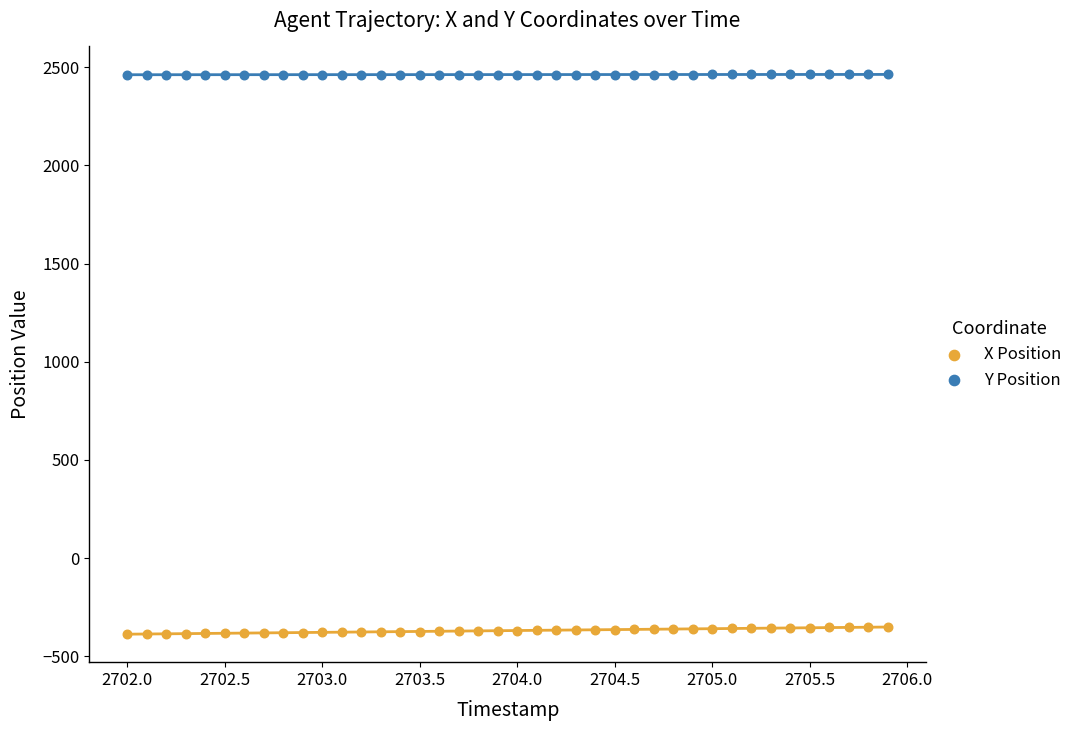

Across all data points, what is the range of Y values (max minus min)?

2849.5